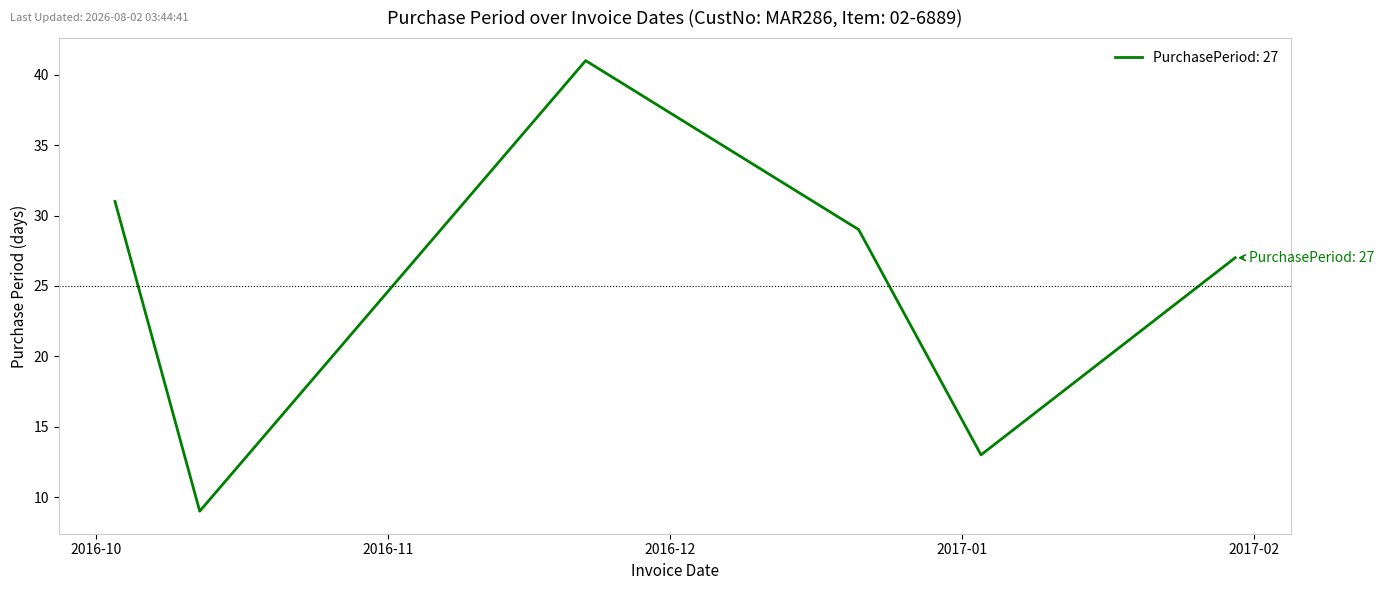

Rank the categories by value from lowest to highest.

2016-10-12, 2017-01-03, 2017-01-30, 2016-12-21, 2016-10-03, 2016-11-22